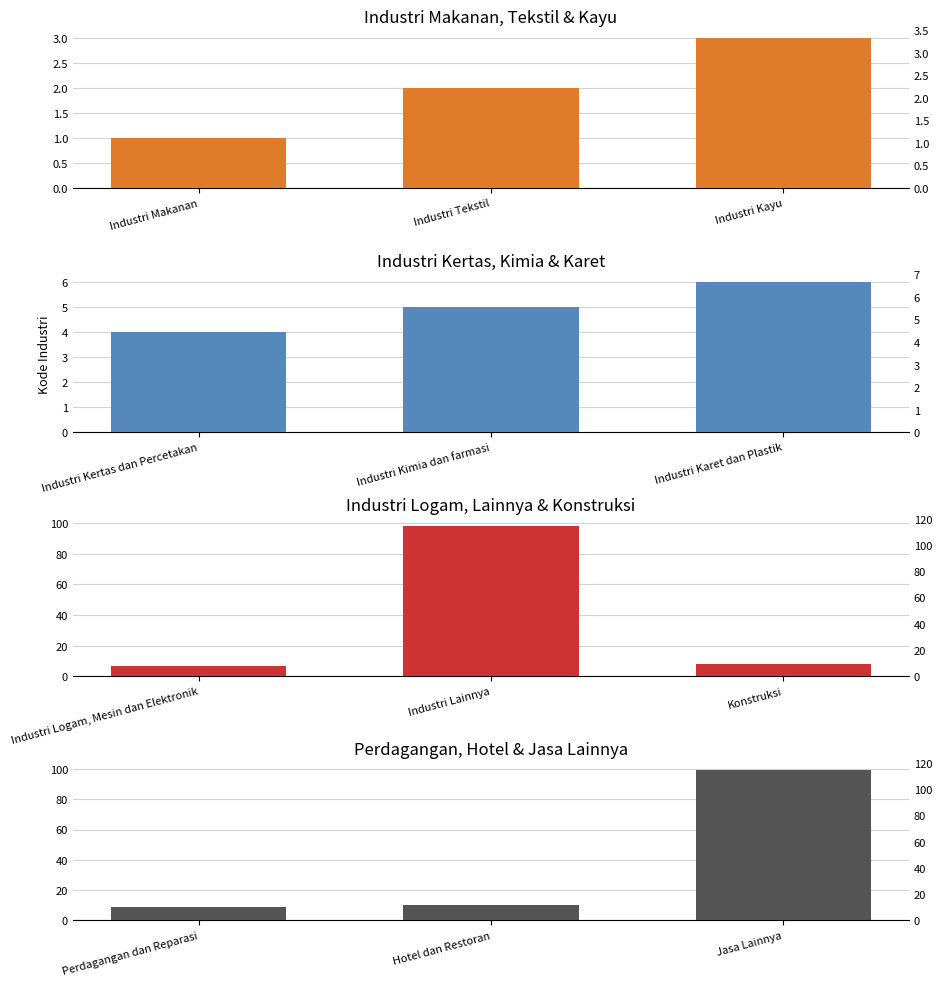

What is the maximum value shown in the chart?

99